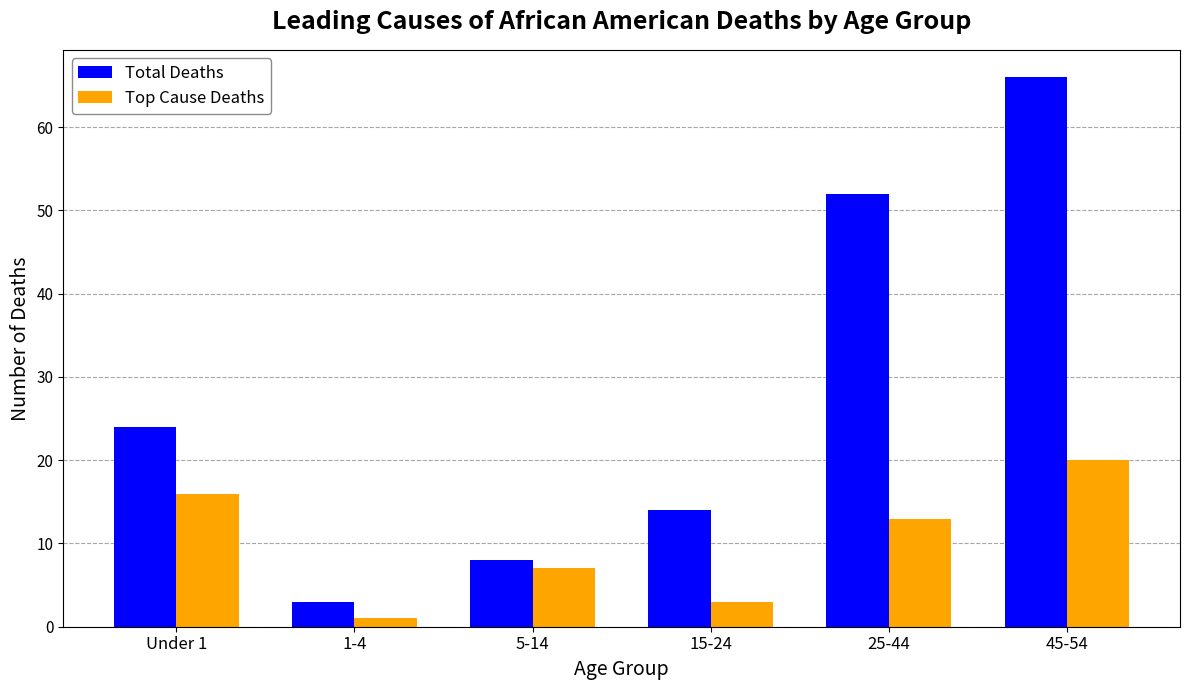

What is the label of the 5th bar from the right?

1-4